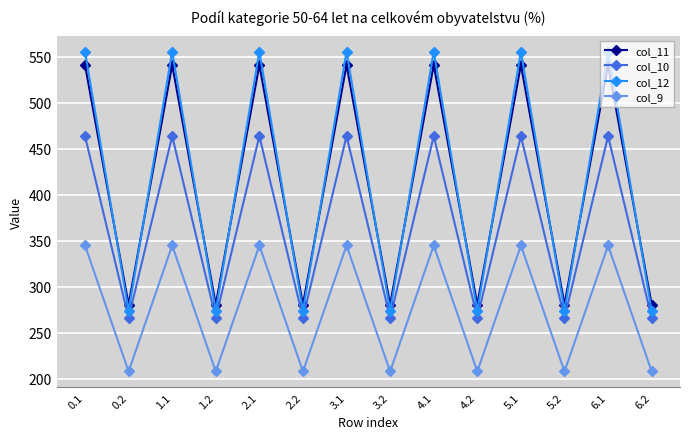

At which category does col_12 reach its first local peak?

1.1